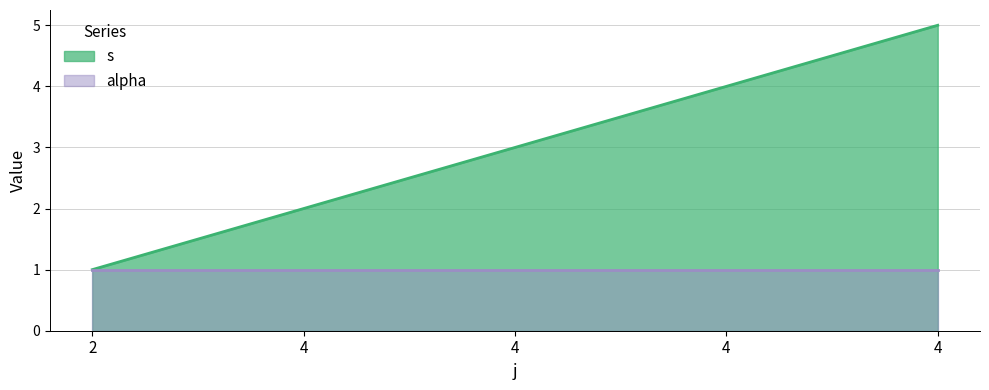

Between 4 and 4, which is larger?

4